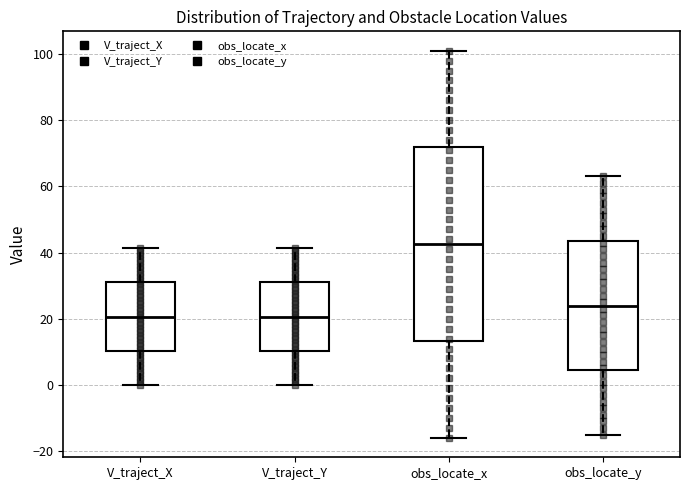

Which box is the tallest, from its lower edge to its upper edge?

obs_locate_x